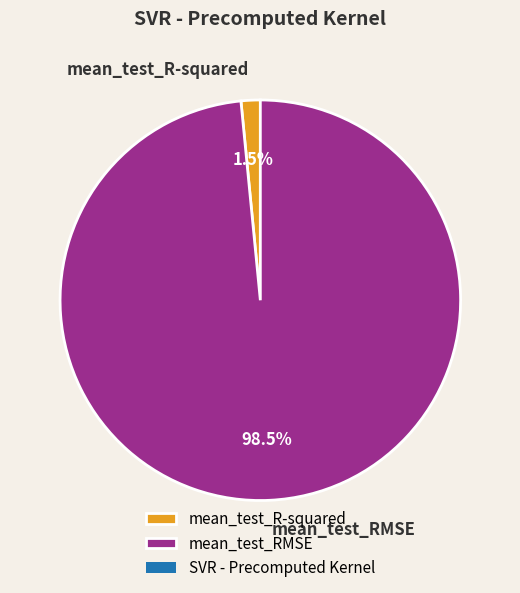

Rank the categories by value from highest to lowest.

mean_test_RMSE, mean_test_R-squared